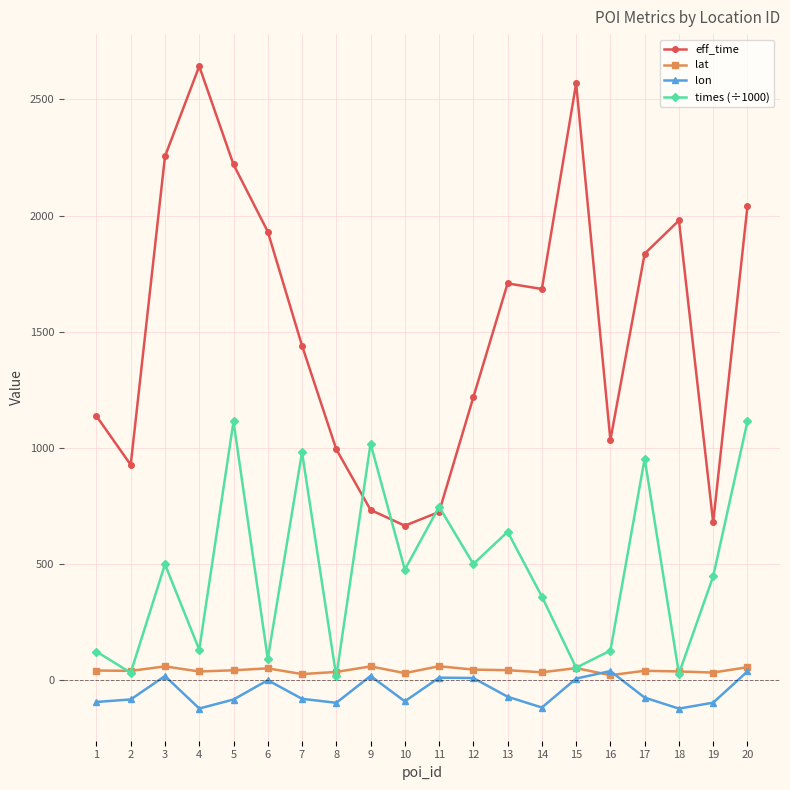

Is the value of lat at 13 greater than the value of times (÷1000) at 9?

No